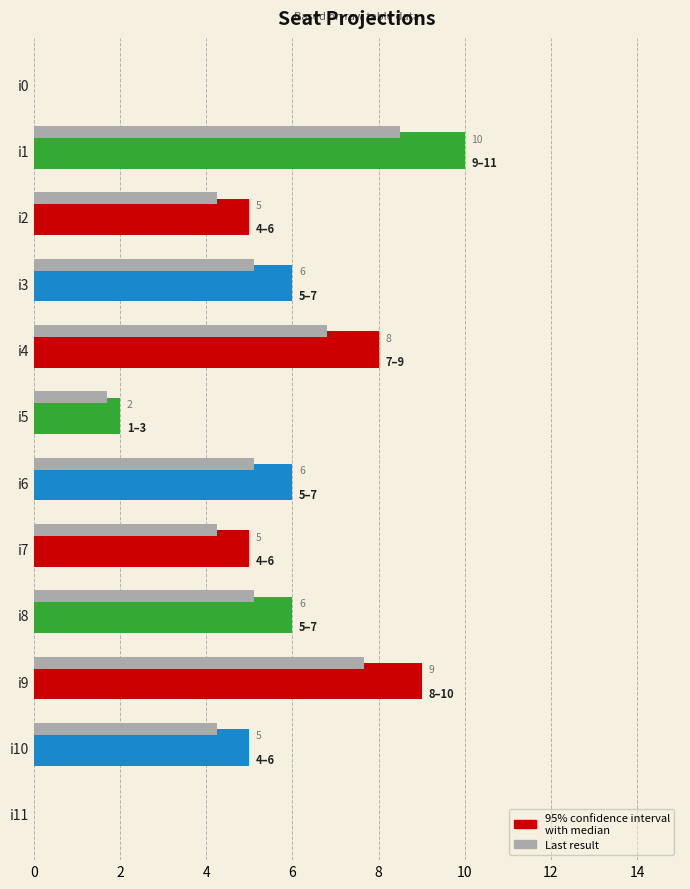

What is the difference between the values at i1 and i0?

10